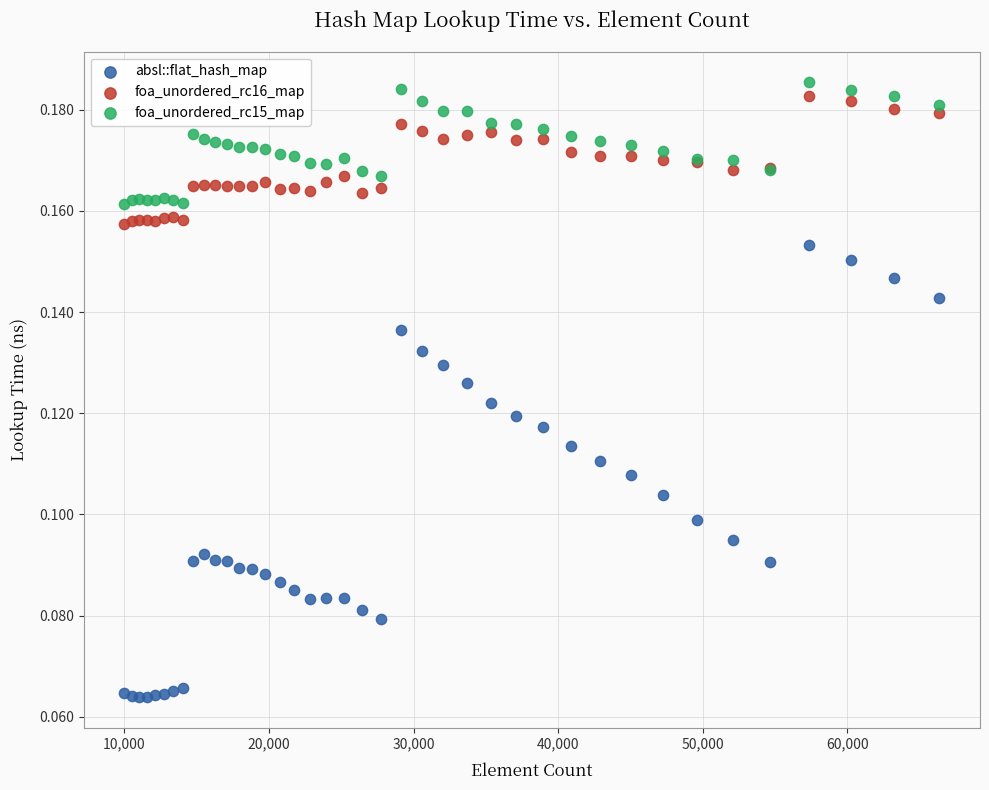

Which series reaches the minimum Y coordinate?

absl::flat_hash_map